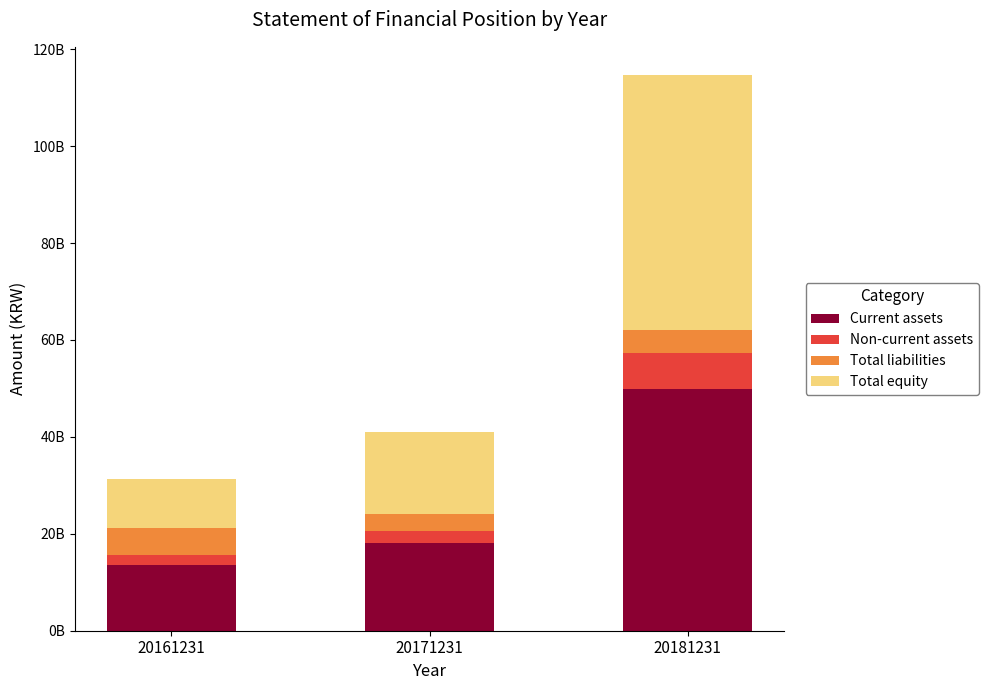

How many Total liabilities values are between 3677601718 and 5640935985?

3